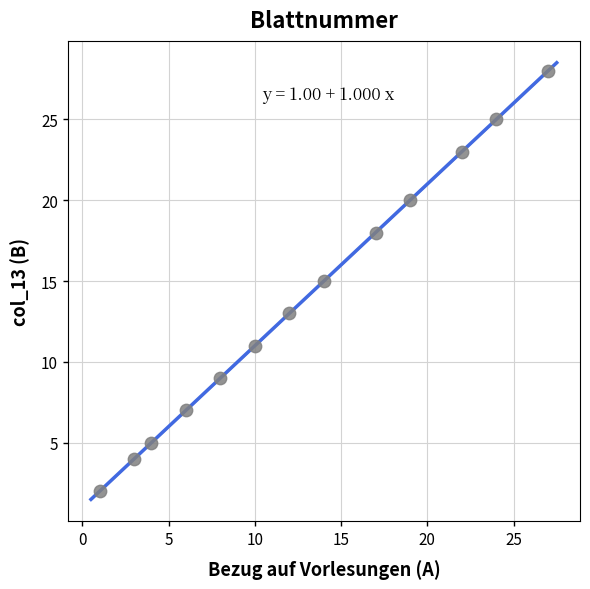

What is the range of Y values (max minus min)?

26